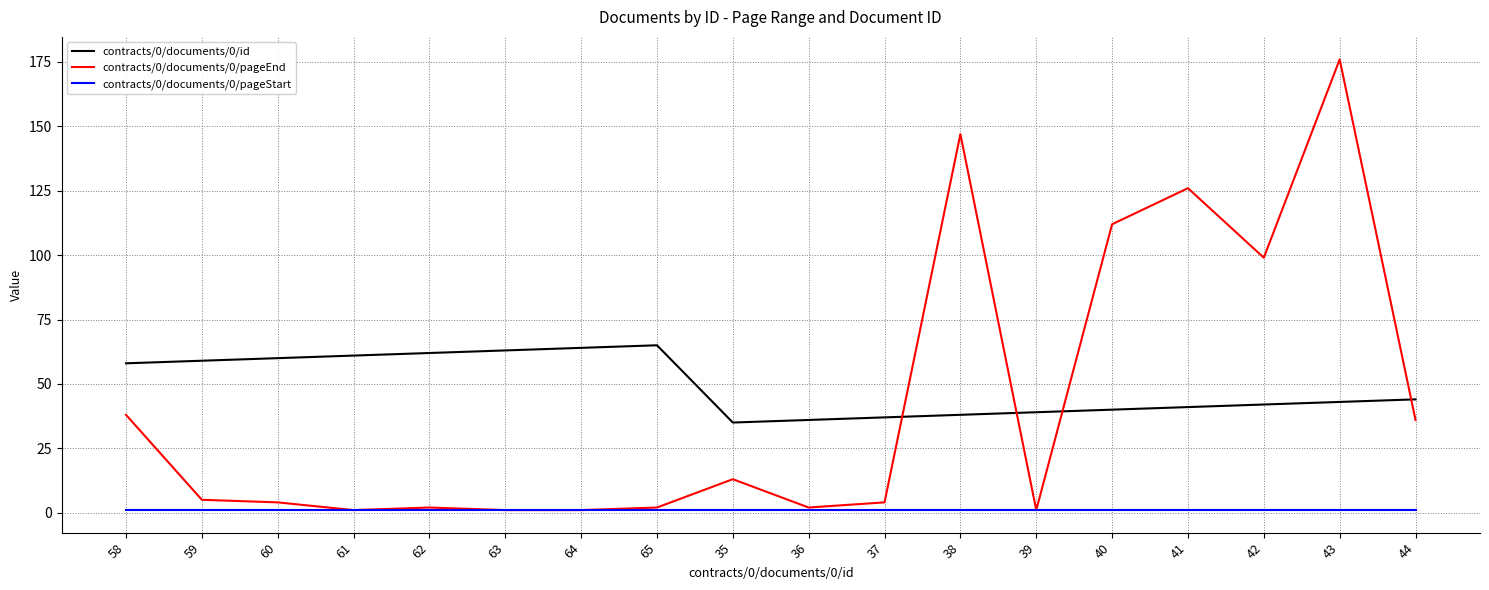

True or false: contracts/0/documents/0/id and contracts/0/documents/0/pageStart intersect in this chart.

False